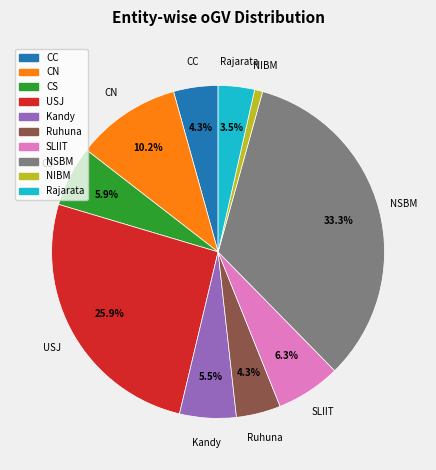

Which slice is the largest?

NSBM